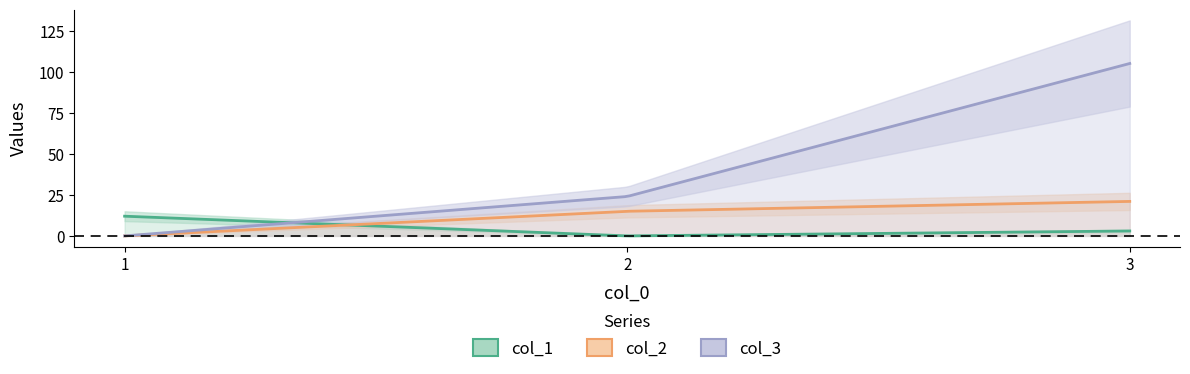

List the series in order of their peak value, highest first.

col_3, col_2, col_1